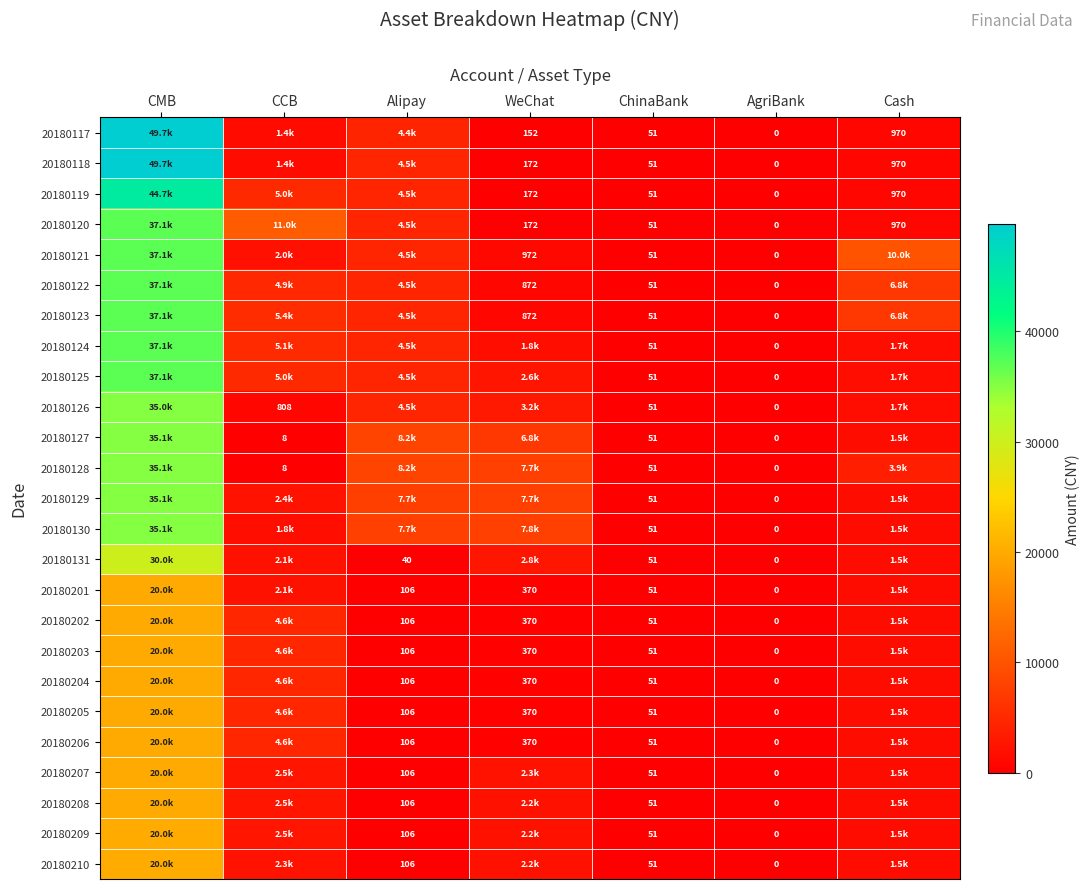

Is the value of 20180205 at ChinaBank greater than the value of 20180206 at WeChat?

No